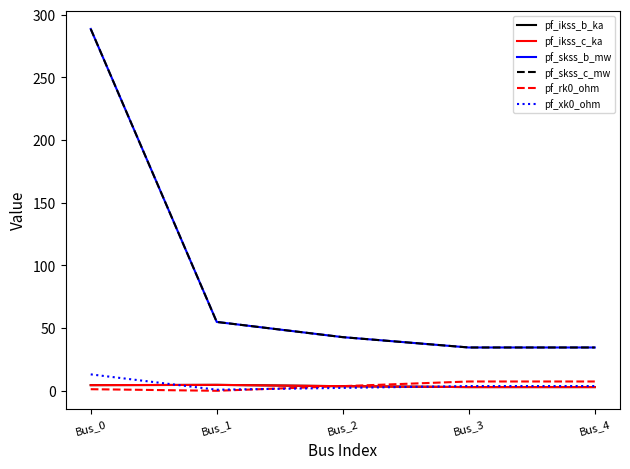

What is the difference between the maximum and second lowest values in the pf_skss_c_mw series?

254.1